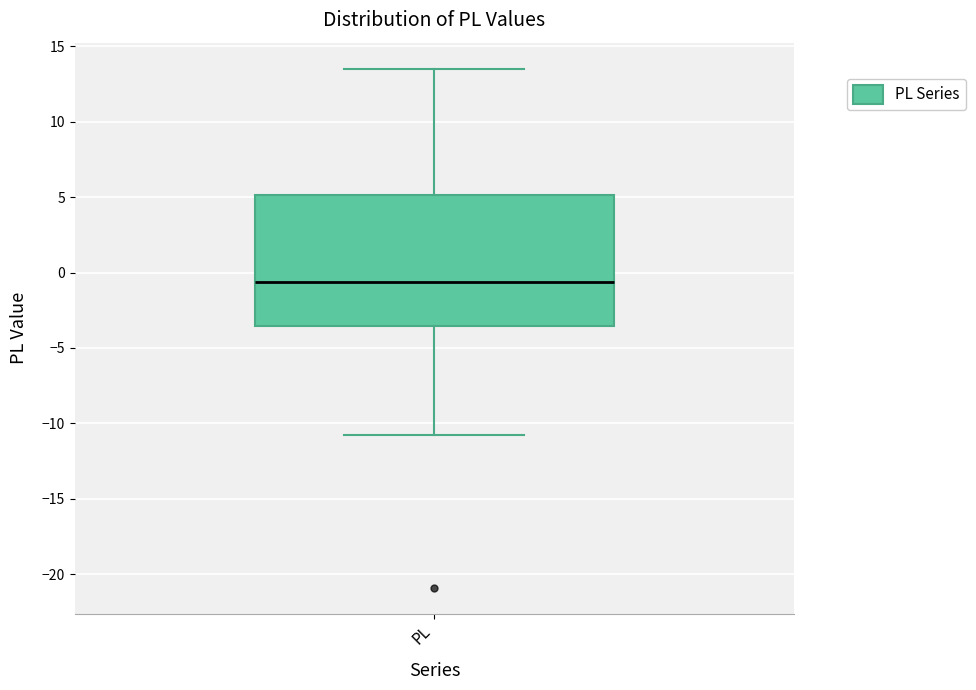

Read this box plot against the y-axis: the position of the median line, the range covered by the box, and the ends of both whiskers. The values are not printed on the chart, so give them approximately, as read against the axis.

median -0.5, box -3.5 to 5.0, whiskers -11.0 to 13.5